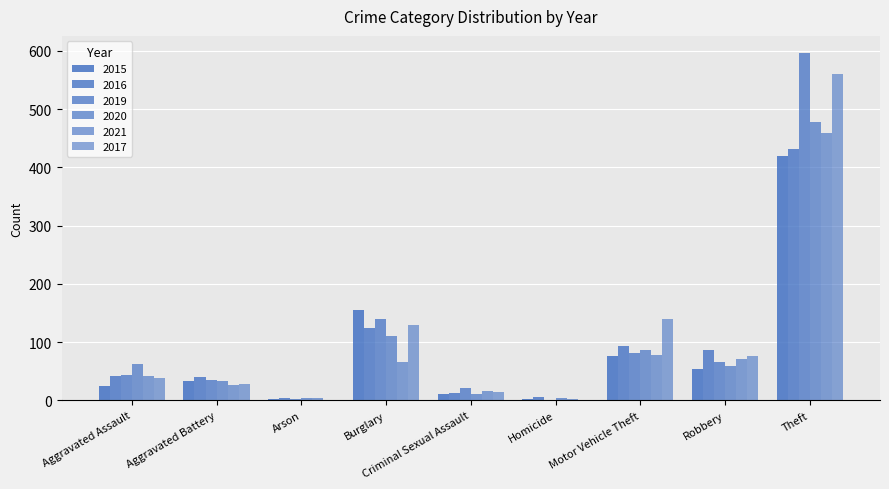

Reading left to right, transcribe all the data shown in this chart.

2015: Aggravated Assault=24	Aggravated Battery=33	Arson=2	Burglary=155	Criminal Sexual Assault=11	Homicide=2	Motor Vehicle Theft=76	Robbery=54	Theft=419
2016: Aggravated Assault=41	Aggravated Battery=40	Arson=3	Burglary=124	Criminal Sexual Assault=12	Homicide=6	Motor Vehicle Theft=94	Robbery=86	Theft=431
2019: Aggravated Assault=44	Aggravated Battery=34	Arson=2	Burglary=139	Criminal Sexual Assault=21	Homicide=1	Motor Vehicle Theft=82	Robbery=66	Theft=596
2020: Aggravated Assault=62	Aggravated Battery=33	Arson=3	Burglary=111	Criminal Sexual Assault=11	Homicide=4	Motor Vehicle Theft=87	Robbery=58	Theft=478
2021: Aggravated Assault=42	Aggravated Battery=27	Arson=4	Burglary=65	Criminal Sexual Assault=16	Homicide=2	Motor Vehicle Theft=77	Robbery=71	Theft=459
2017: Aggravated Assault=38	Aggravated Battery=28	Arson=1	Burglary=130	Criminal Sexual Assault=14	Homicide=1	Motor Vehicle Theft=139	Robbery=76	Theft=561